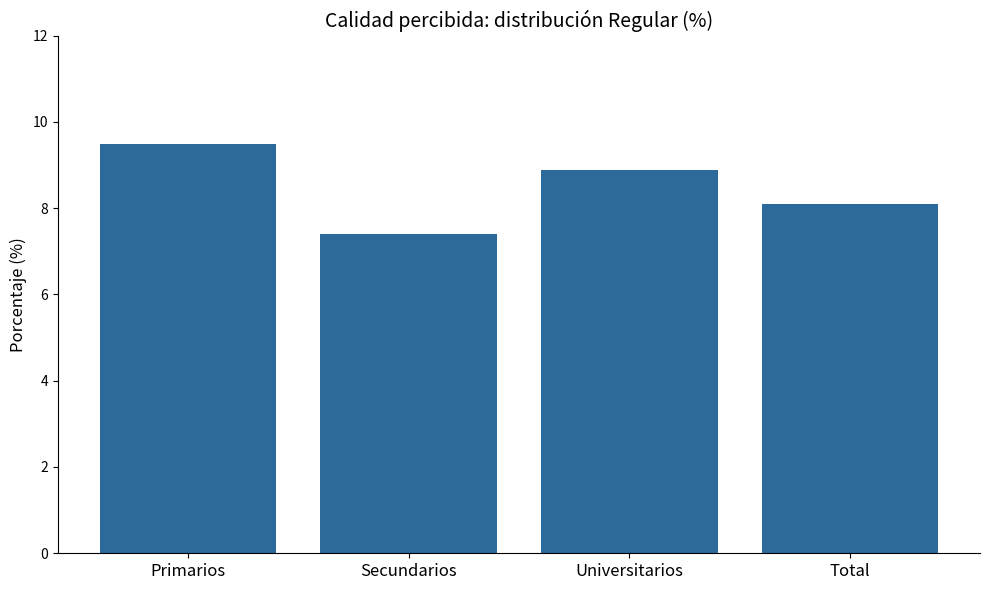

Approximately how many times larger is the value at Universitarios compared to Primarios?

0.9